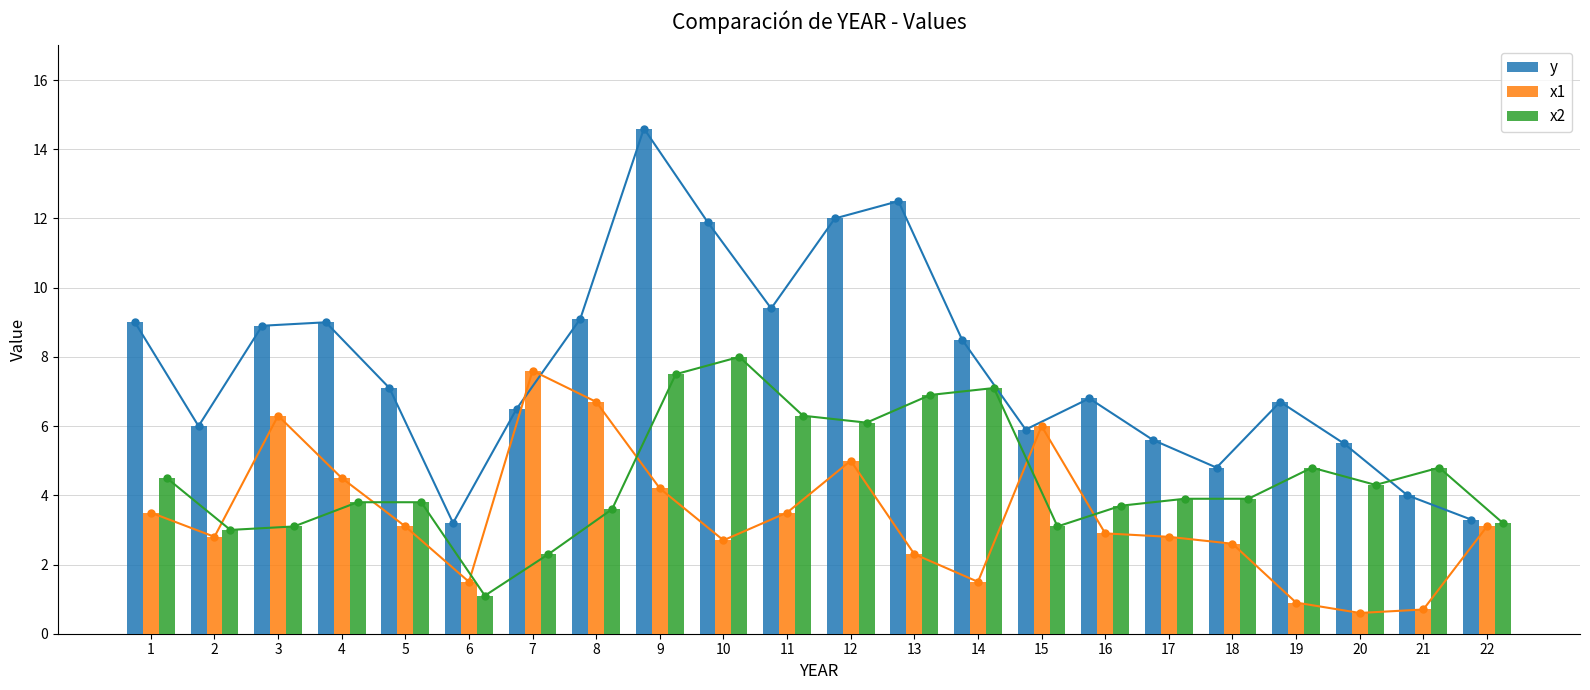

Are the bars horizontal?

No